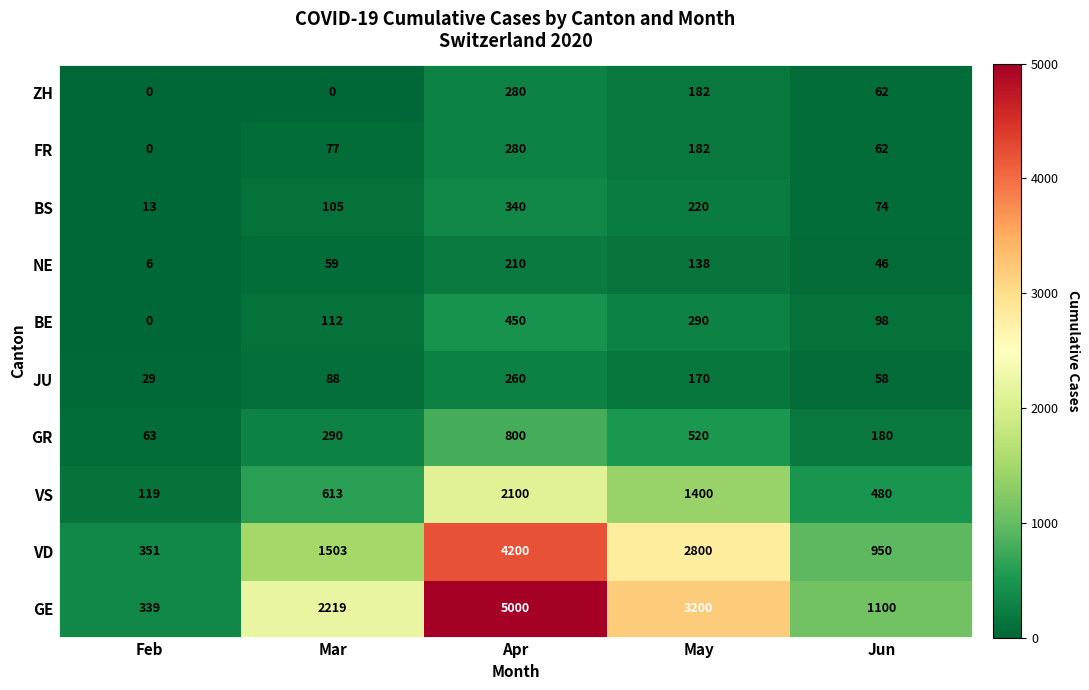

What is the greatest value displayed?

5000